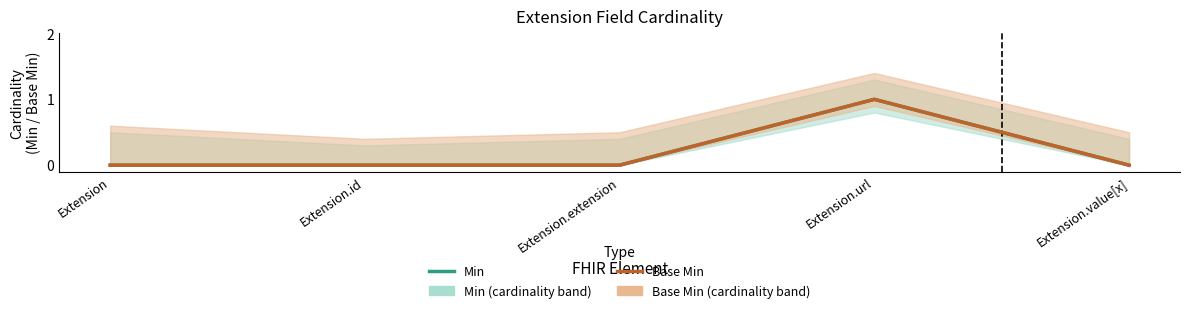

What is the label of the 4th point from the left?

Extension.url